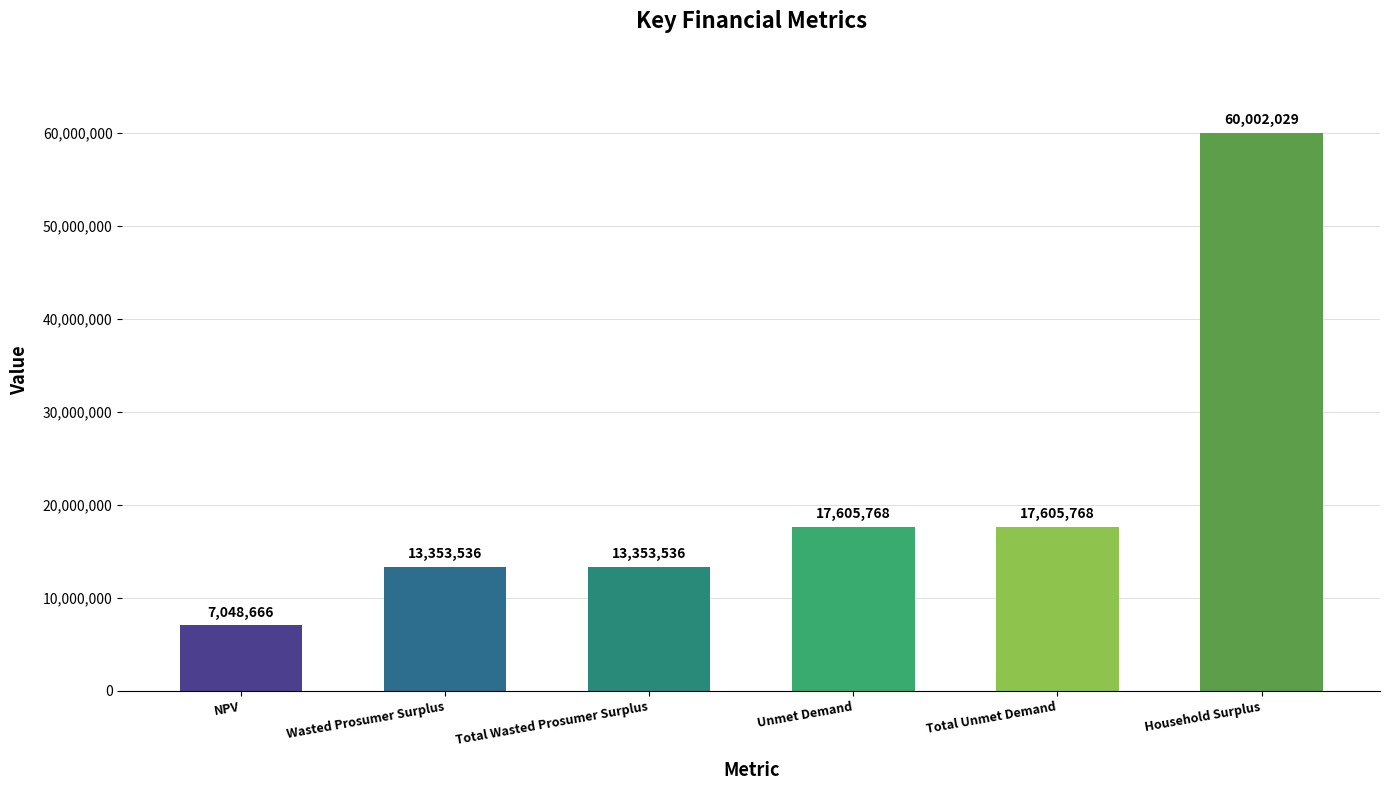

What position from the right is Unmet Demand?

3